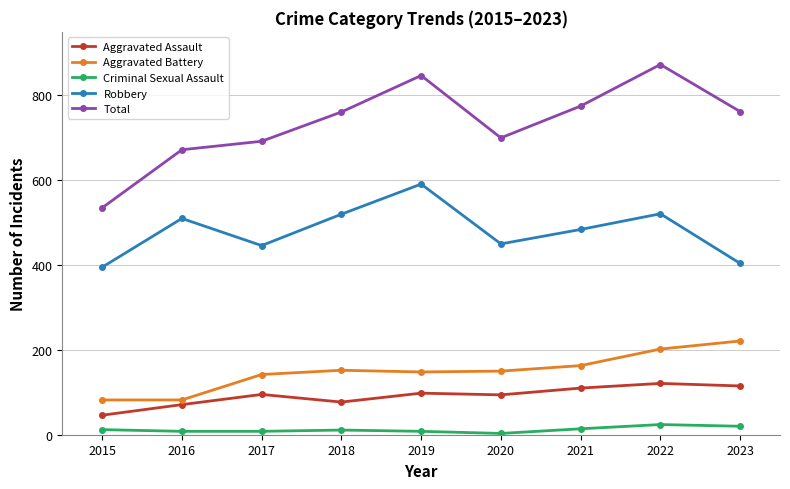

Where is the first local maximum for Robbery?

2016